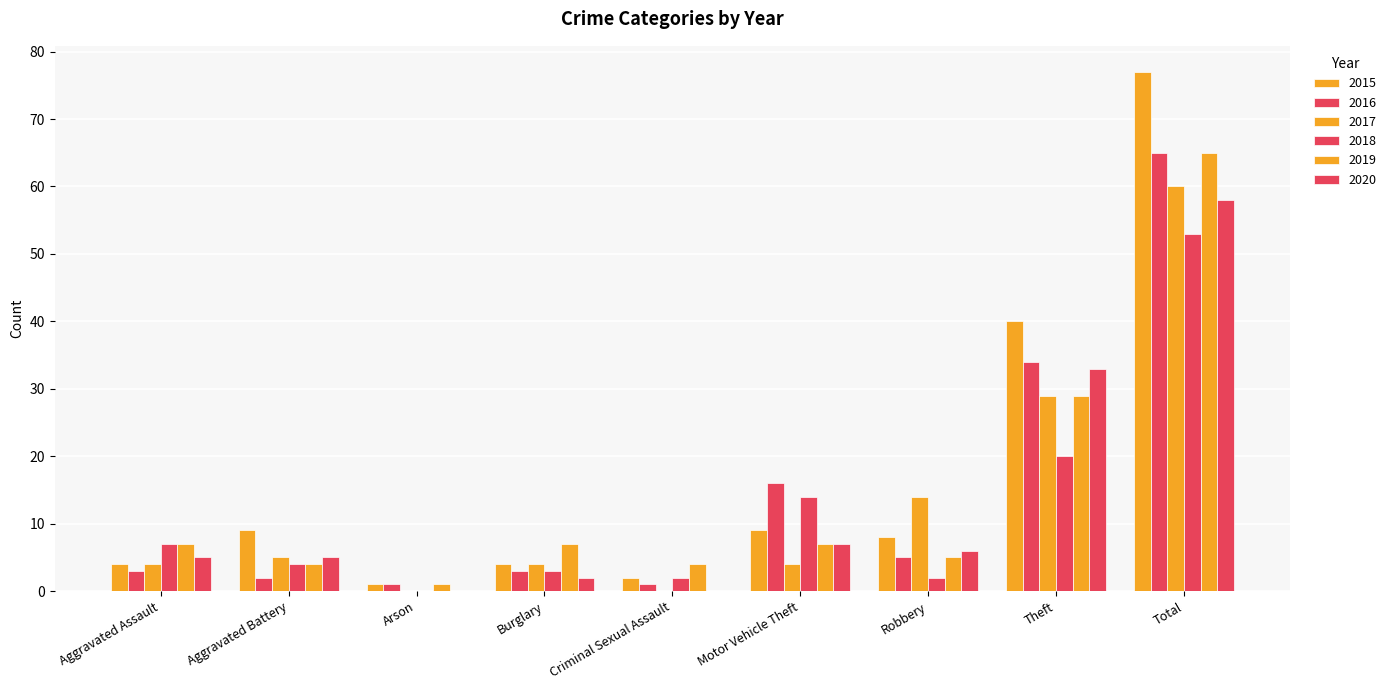

Are the bars grouped side by side (vs. stacked)?

Yes